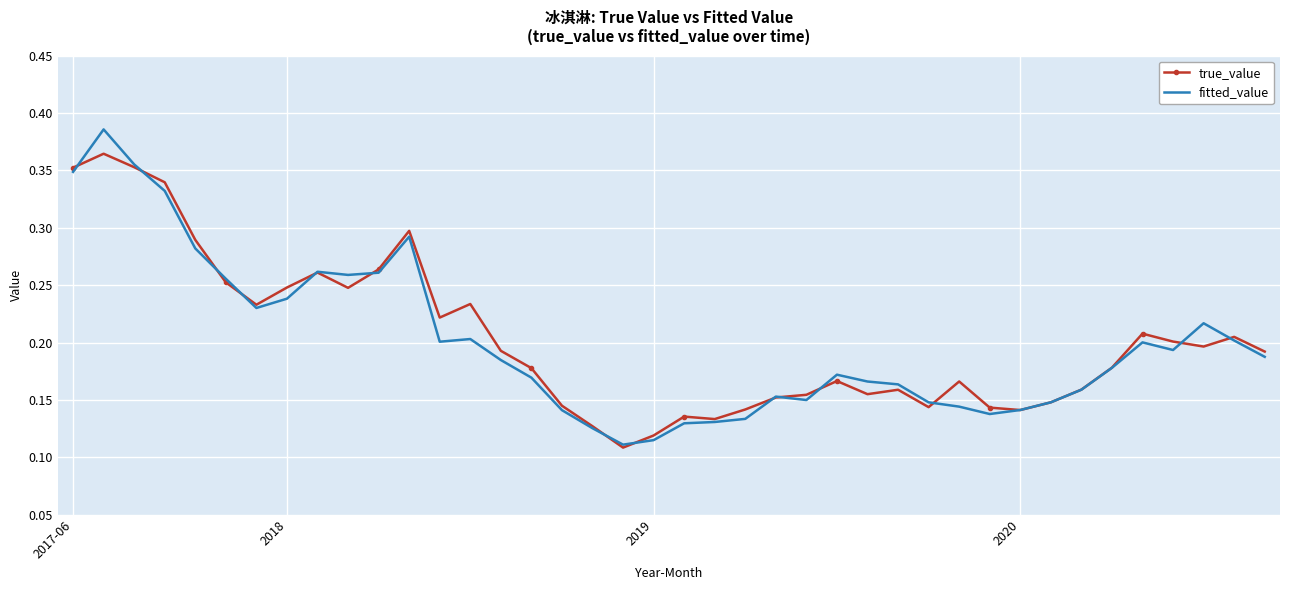

Which series has the widest spread of values?

fitted_value